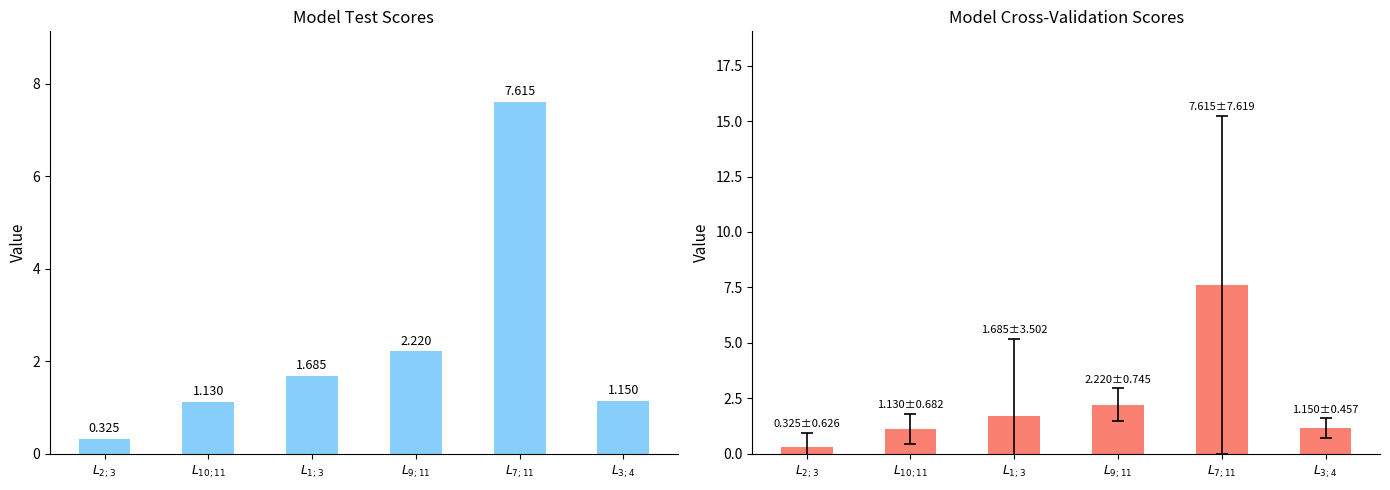

Reading left to right, list all the values displayed in this chart.

mean: $L_{2;3}$=0.3	$L_{10;11}$=1.1	$L_{1;3}$=1.7	$L_{9;11}$=2.2	$L_{7;11}$=7.6	$L_{3;4}$=1.1
mean±std: $L_{2;3}$=0.3	$L_{10;11}$=1.1	$L_{1;3}$=1.7	$L_{9;11}$=2.2	$L_{7;11}$=7.6	$L_{3;4}$=1.1